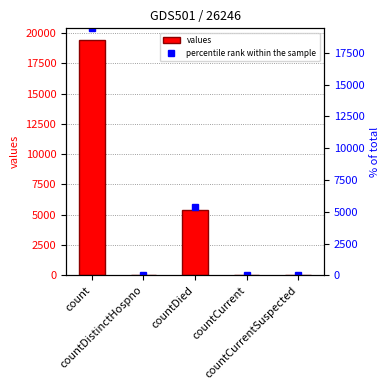

What is the label of the 4th bar from the right?

countDistinctHospno